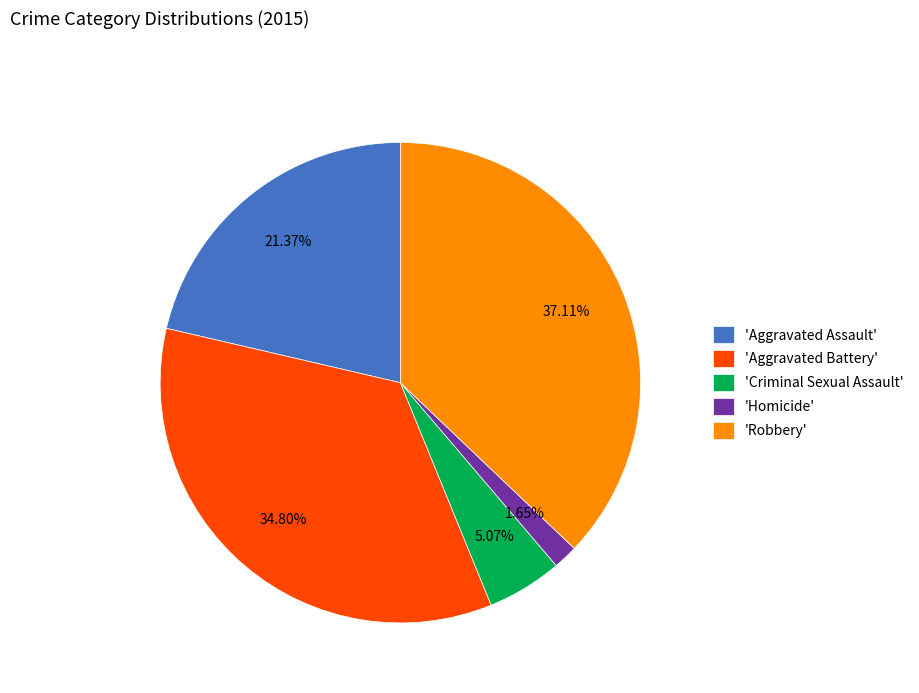

Rank the categories by value from lowest to highest.

'Homicide', 'Criminal Sexual Assault', 'Aggravated Assault', 'Aggravated Battery', 'Robbery'